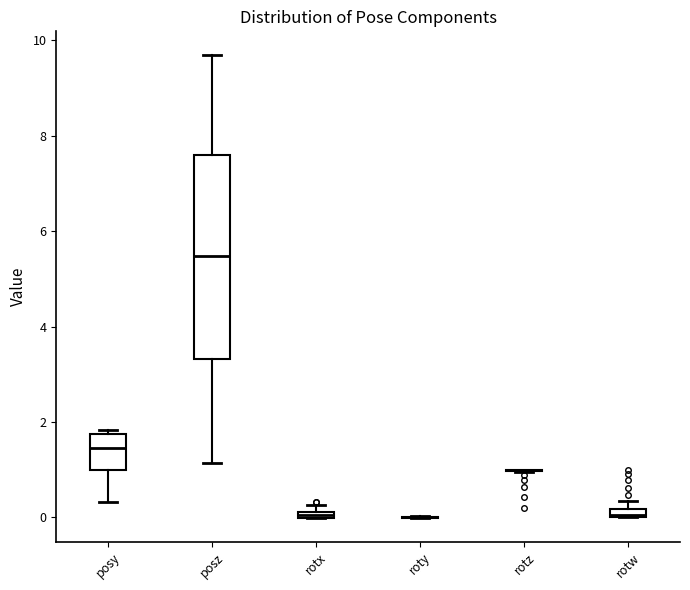

Where is the lower edge of the box for posz on the y-axis? The values are not printed on the chart, so give them approximately, as read against the axis.

3.4